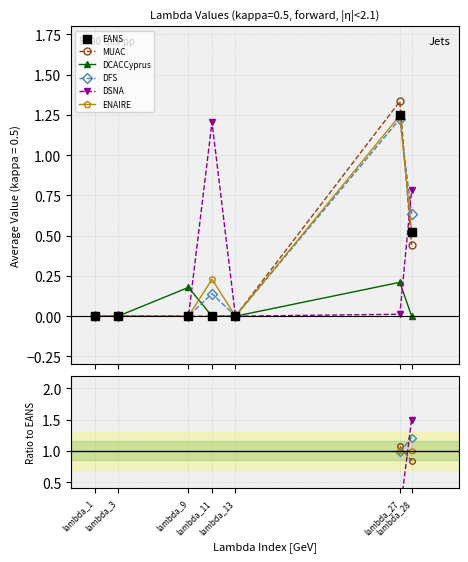

Which series contains the lowest Y value?

EANS